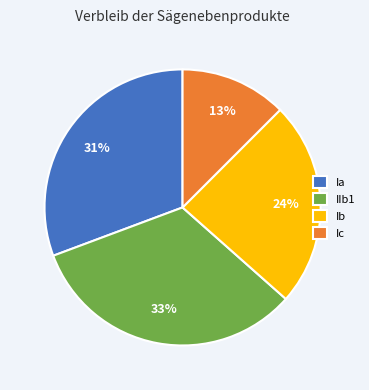

What is the ratio of the value at Ic to the value at Ia?

0.4